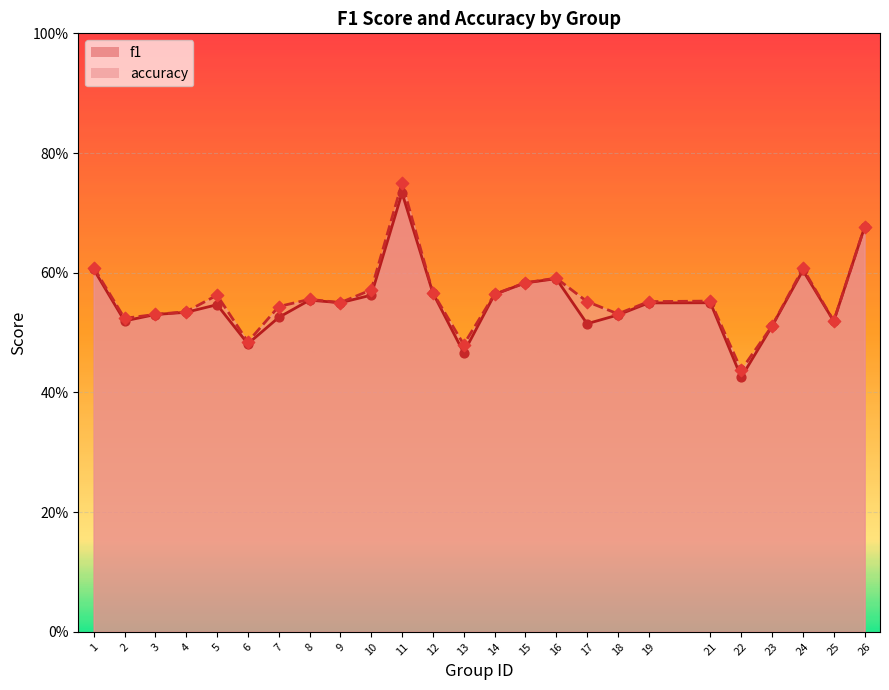

Is the value of f1 at 6 greater than the value of accuracy at 23?

No